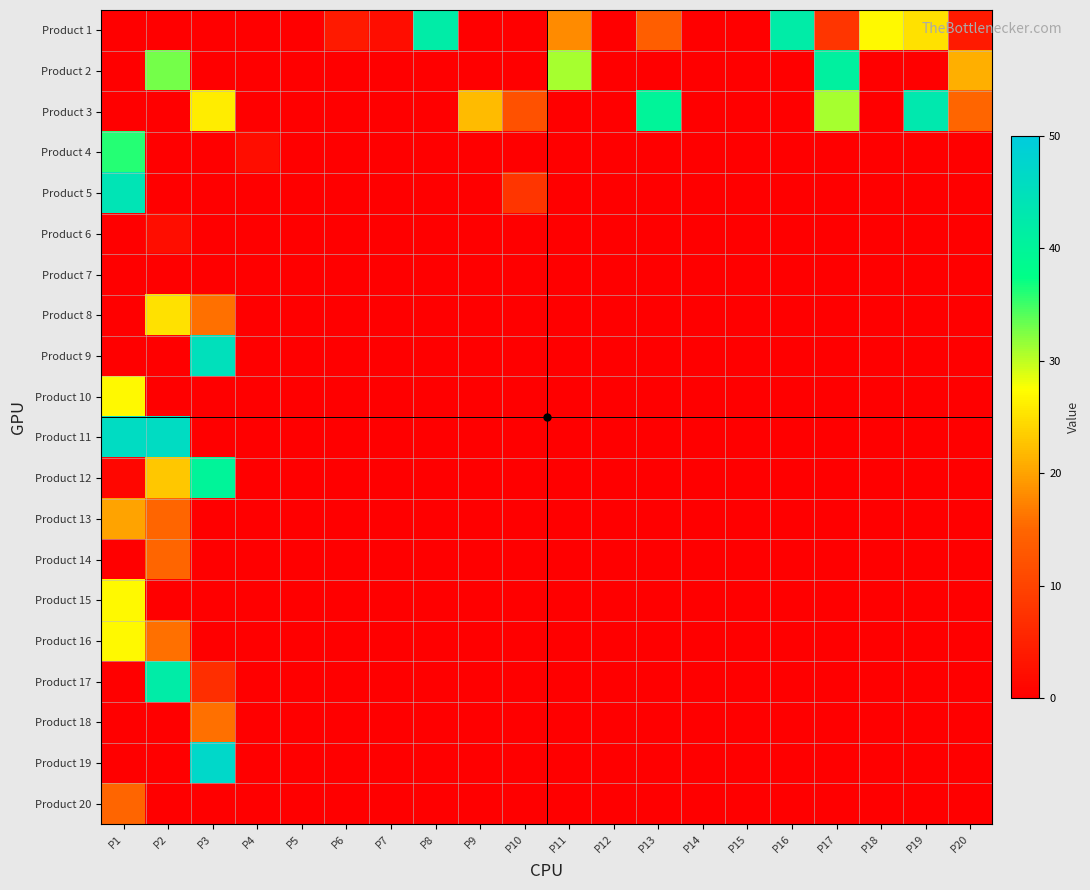

What is the total value across all series at P19?

68